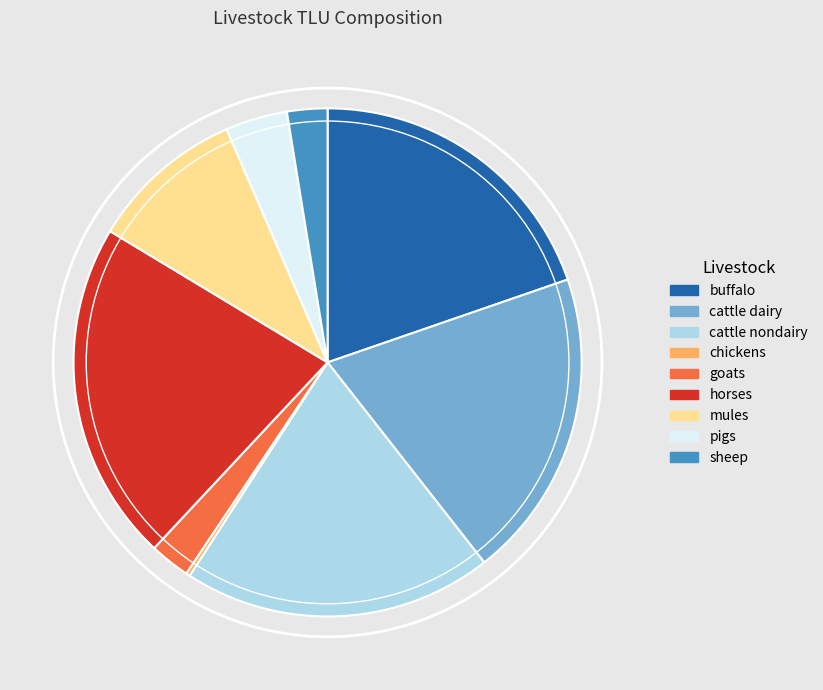

Which slice is the largest?

horses